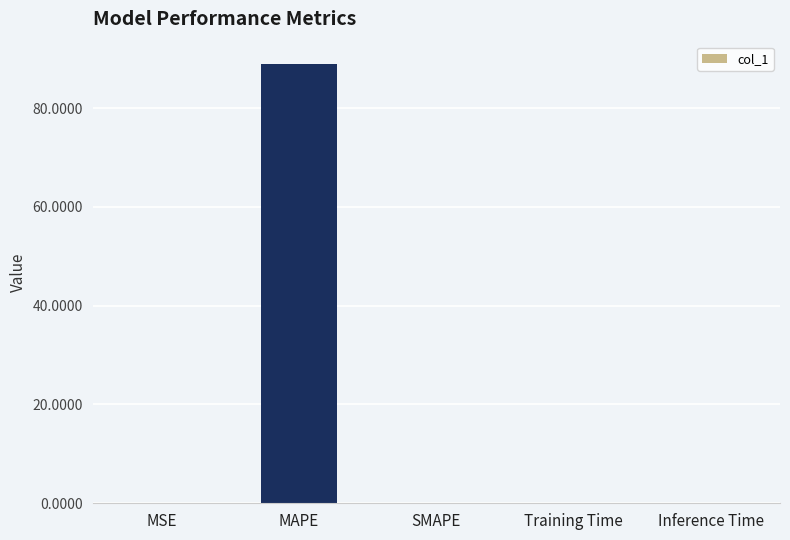

Which label corresponds to the largest value in the chart?

MAPE